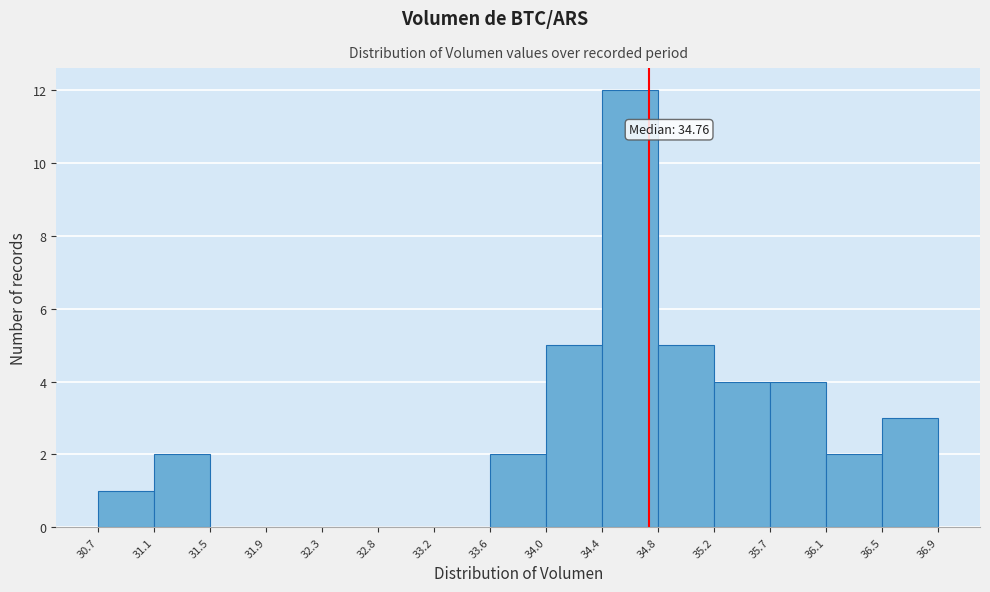

Over which range of the x-axis is the bar tallest?

34.4 to 34.8